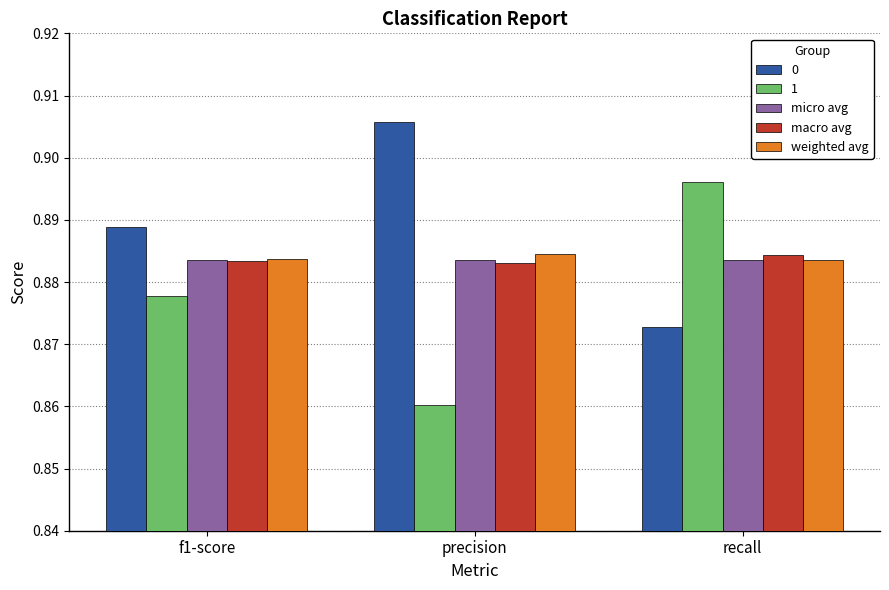

What is the sum of the macro avg values at f1-score and recall?

1.8